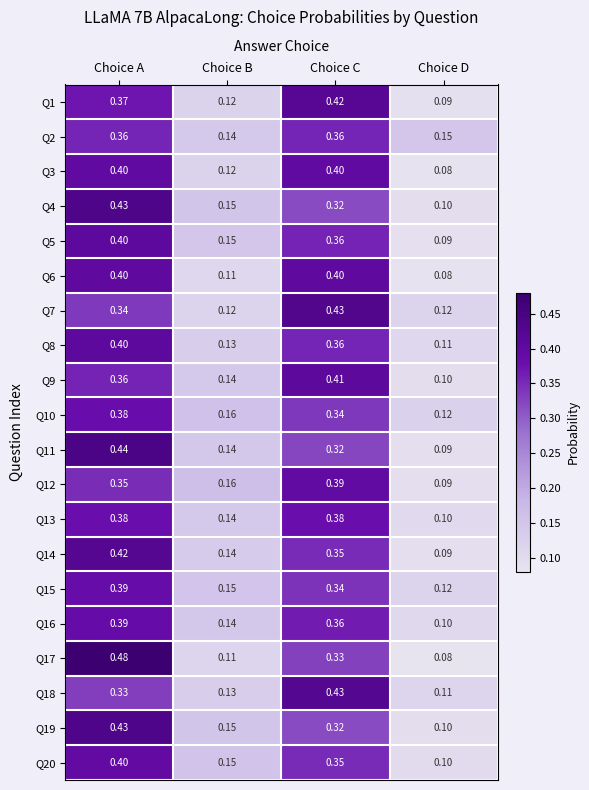

Rank the categories by Q4 value from lowest to highest.

Choice D, Choice B, Choice C, Choice A